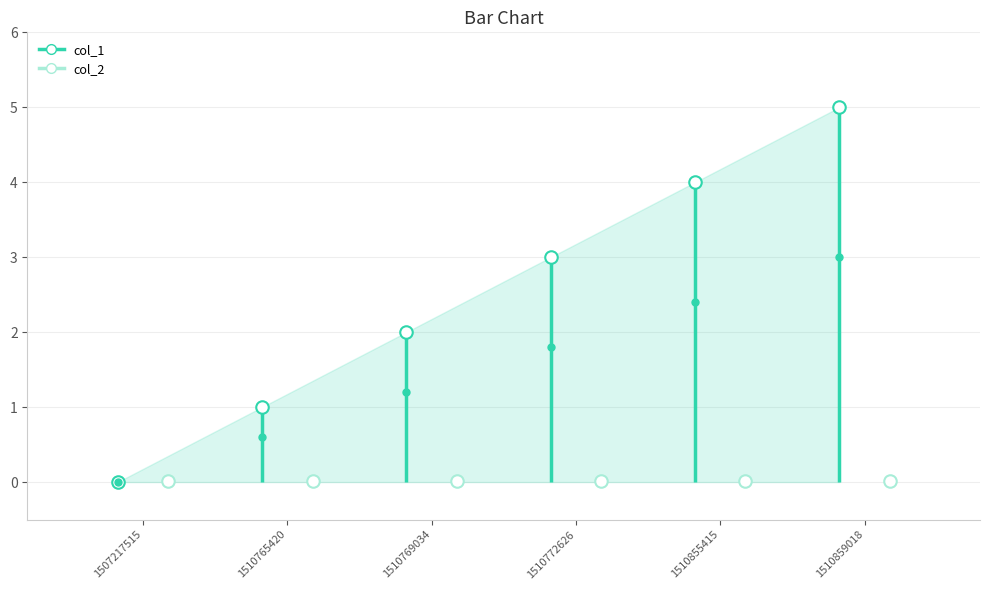

Which series changed the most between 1510772626 and 1510859018?

col_1